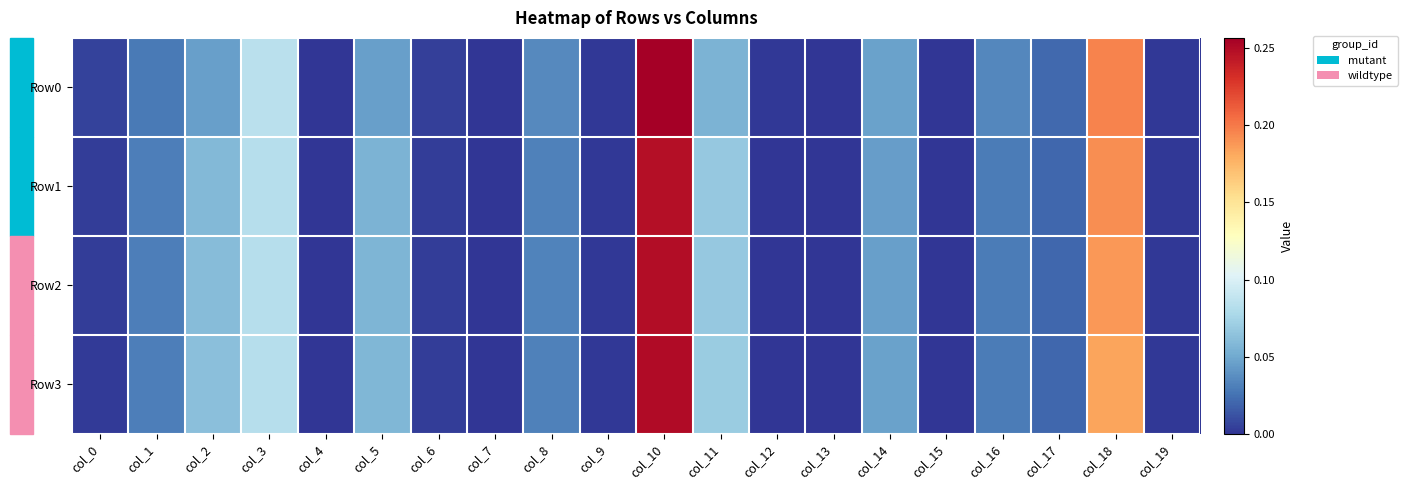

Reading left to right, transcribe all the data shown in this chart.

Row0: col_0=0.0	col_1=0.0	col_2=0.0	col_3=0.1	col_4=0.0	col_5=0.0	col_6=0.0	col_7=0.0	col_8=0.0	col_9=0.0	col_10=0.3	col_11=0.1	col_12=0.0	col_13=0.0	col_14=0.0	col_15=0.0	col_16=0.0	col_17=0.0	col_18=0.2	col_19=0.0
Row1: col_0=0.0	col_1=0.0	col_2=0.1	col_3=0.1	col_4=0.0	col_5=0.1	col_6=0.0	col_7=0.0	col_8=0.0	col_9=0.0	col_10=0.2	col_11=0.1	col_12=0.0	col_13=0.0	col_14=0.0	col_15=0.0	col_16=0.0	col_17=0.0	col_18=0.2	col_19=0.0
Row2: col_0=0.0	col_1=0.0	col_2=0.1	col_3=0.1	col_4=0.0	col_5=0.1	col_6=0.0	col_7=0.0	col_8=0.0	col_9=0.0	col_10=0.2	col_11=0.1	col_12=0.0	col_13=0.0	col_14=0.0	col_15=0.0	col_16=0.0	col_17=0.0	col_18=0.2	col_19=0.0
Row3: col_0=0.0	col_1=0.0	col_2=0.1	col_3=0.1	col_4=0.0	col_5=0.1	col_6=0.0	col_7=0.0	col_8=0.0	col_9=0.0	col_10=0.3	col_11=0.1	col_12=0.0	col_13=0.0	col_14=0.0	col_15=0.0	col_16=0.0	col_17=0.0	col_18=0.2	col_19=0.0